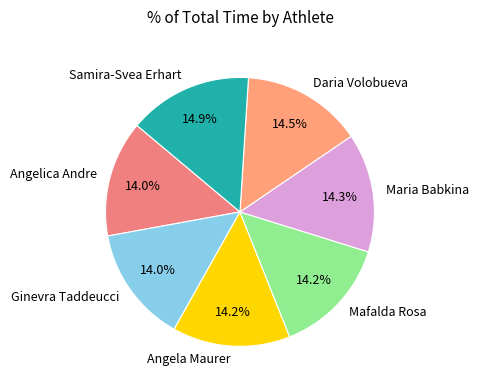

Is there a majority slice in this chart?

No